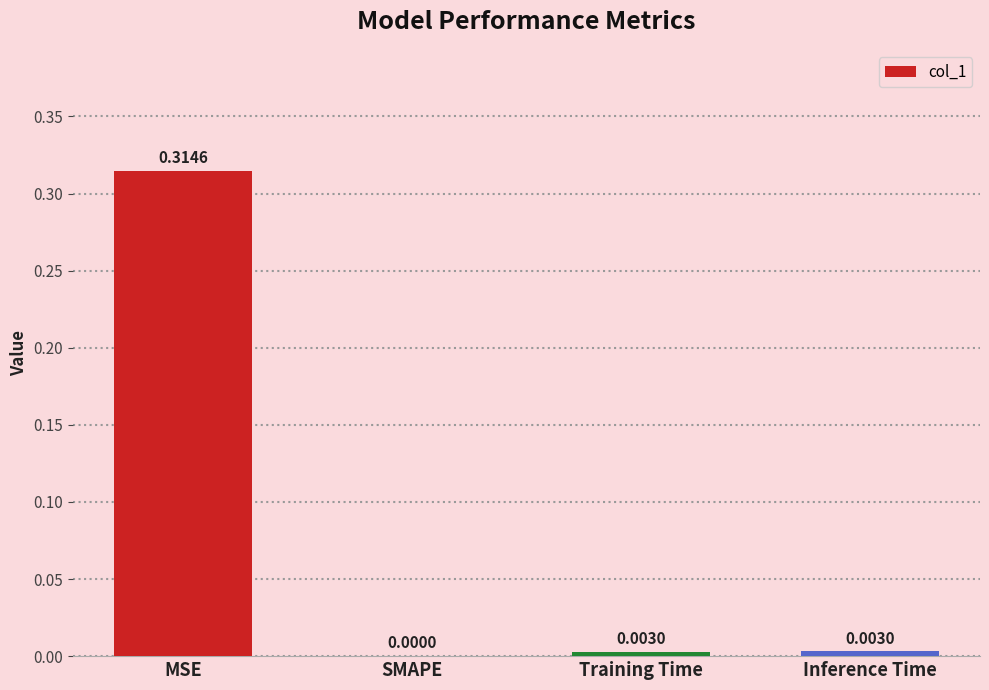

Does the chart contain stacked bars?

No